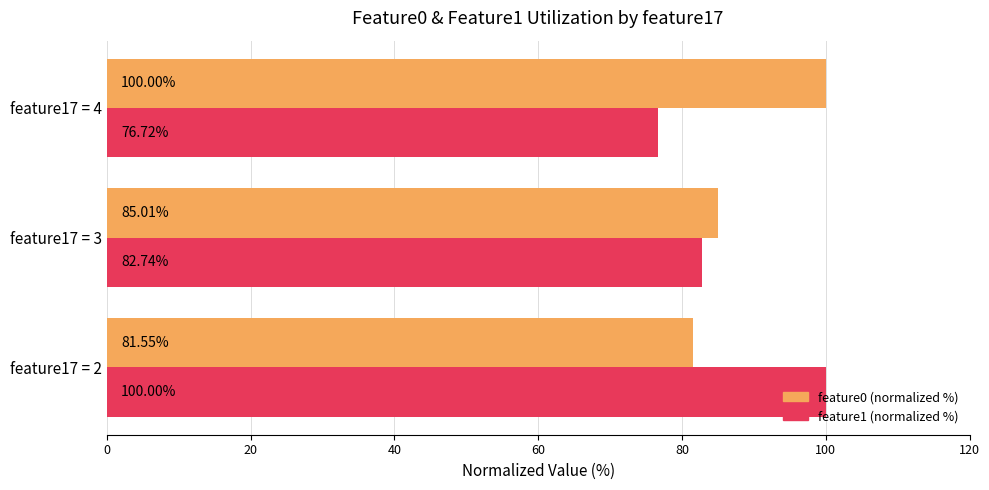

Rank the series at feature17 = 2 from lowest to highest value.

feature0 (normalized %), feature1 (normalized %)